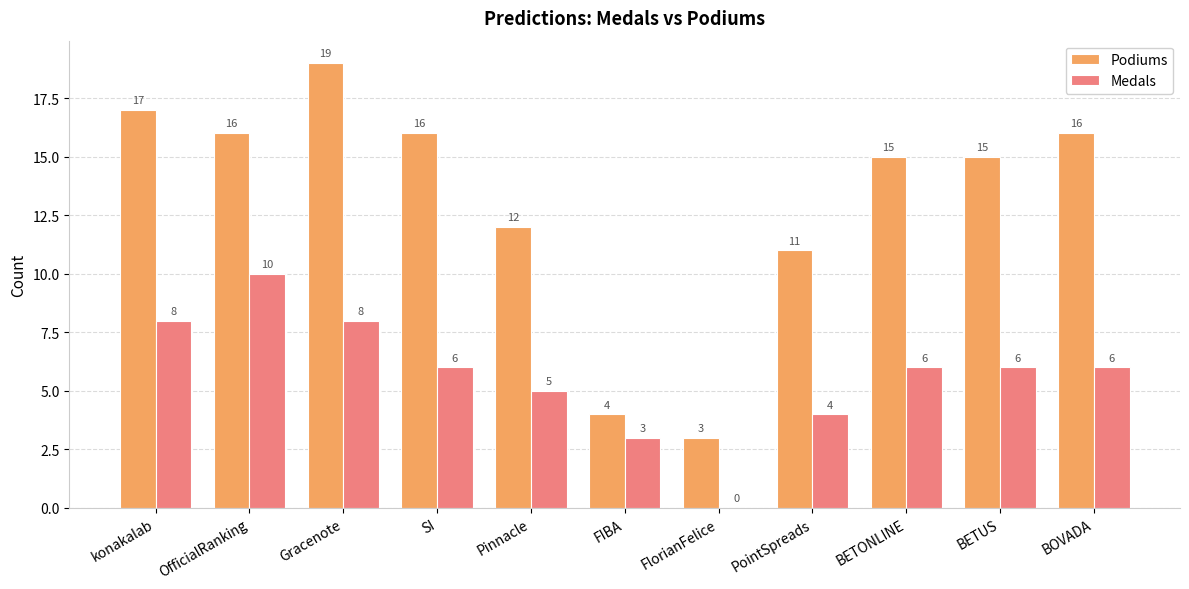

The value of Podiums at BETUS is 15. True or false?

True